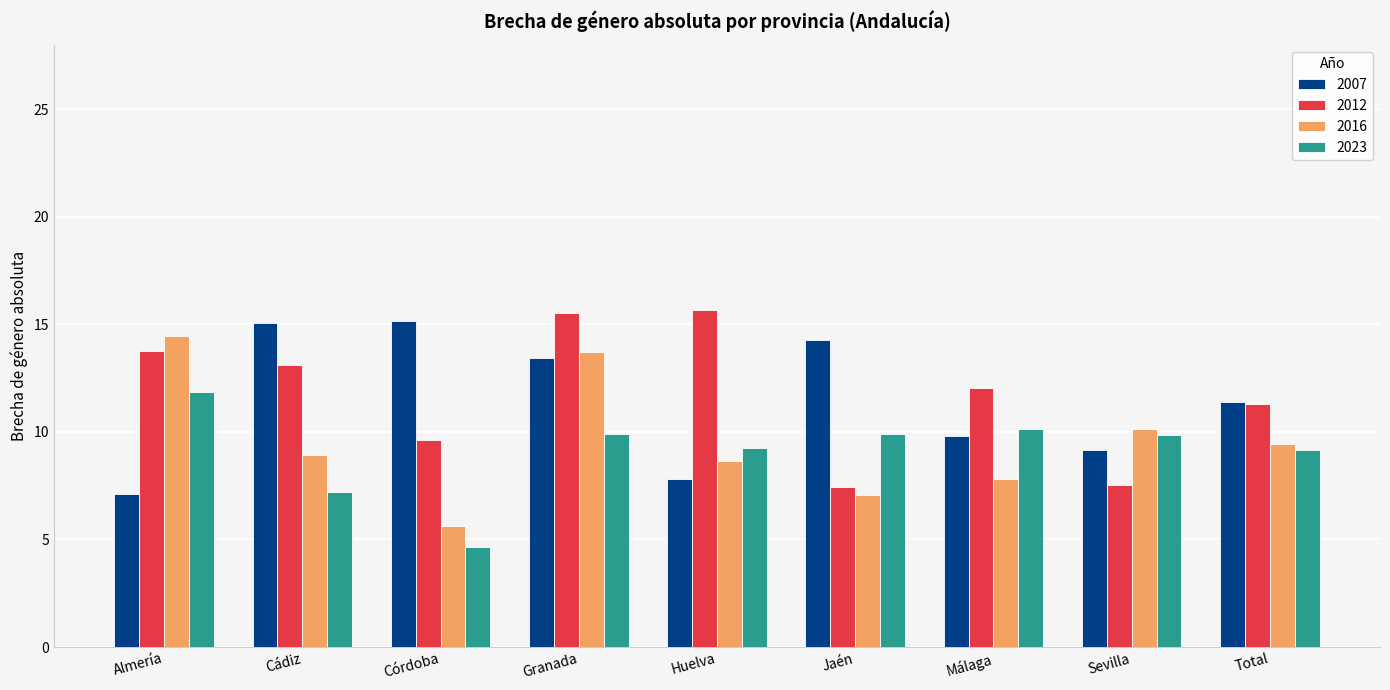

At which label is 2007 closest to 11?

Total